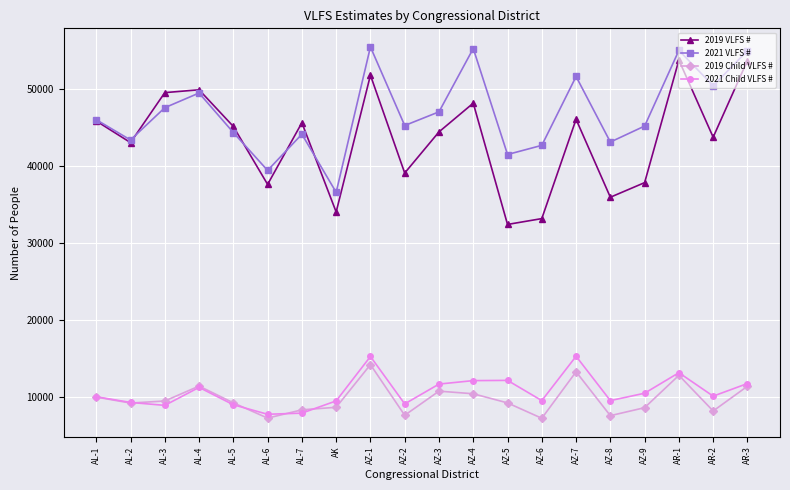

True or false: 2019 VLFS # and 2021 Child VLFS # intersect in this chart.

False